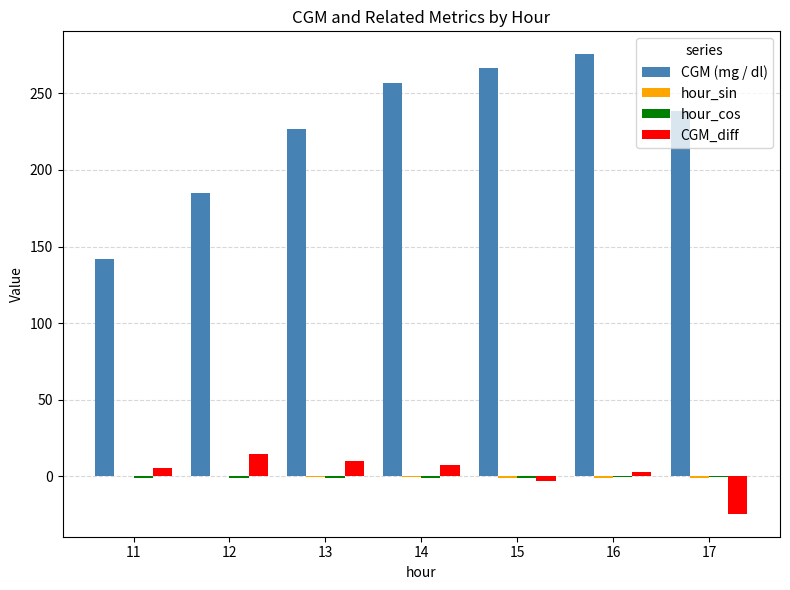

What is the sum of the CGM_diff values at 13 and 17?

-14.4